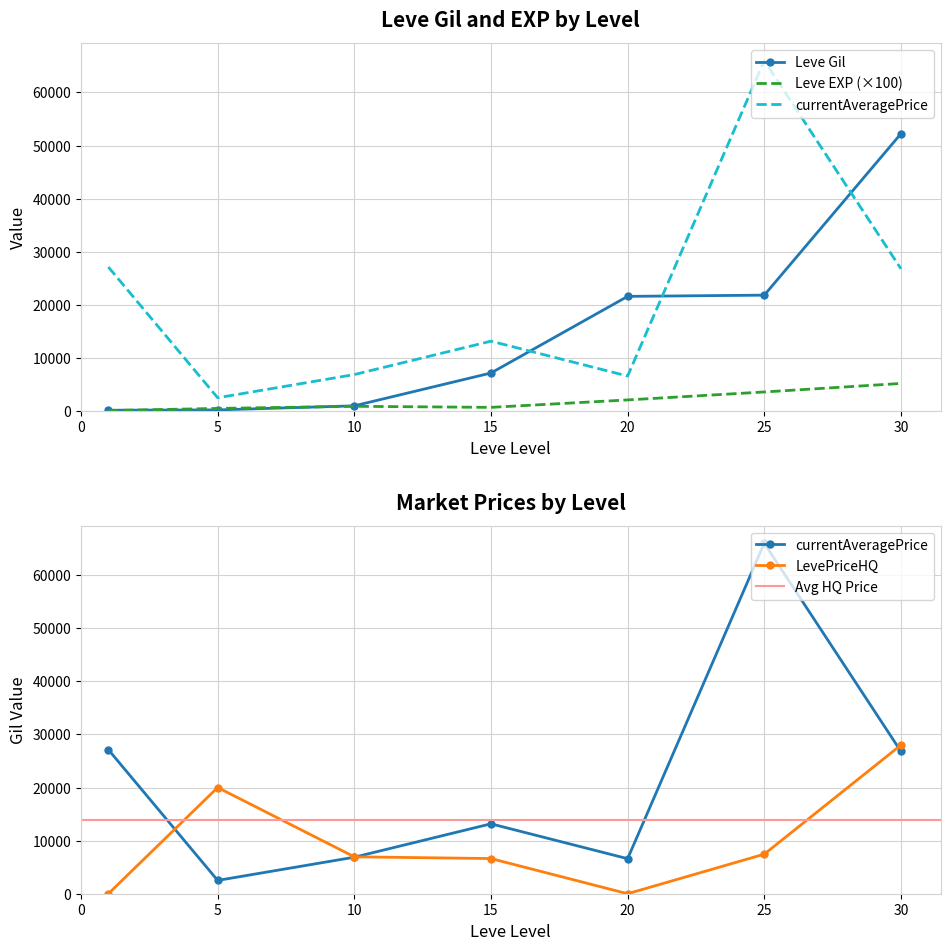

Reading left to right, what are all the values shown in this chart?

Leve Gil: 160	220	990	7170	21600	21830	52220
Leve EXP: 100	500	900	700	2100	3600	5200
currentAveragePrice: 27128	2507	6877	13164	6597	65992	26797
LevePriceHQ: 0	20000	6950	6621	0	7450	27994